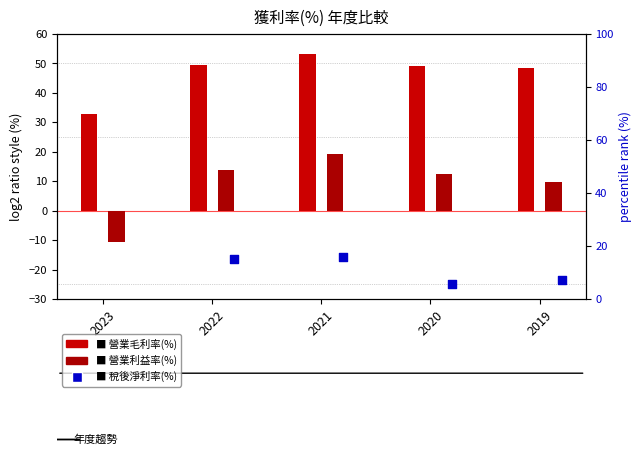

Is the value of 營業毛利率(%) at 2019 greater than the value of 稅後淨利率(%) at 2019?

Yes